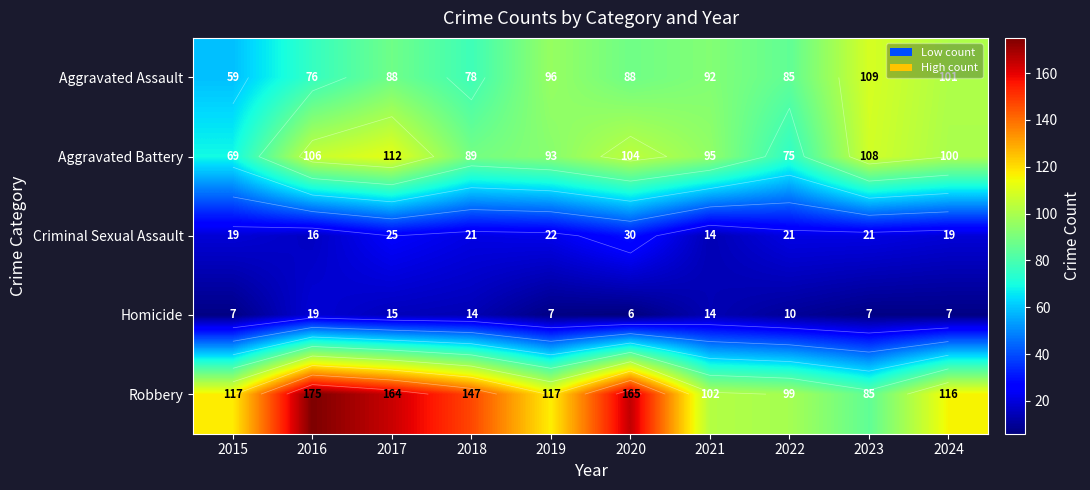

Rank the series at 2015 from highest to lowest value.

Robbery, Aggravated Battery, Aggravated Assault, Criminal Sexual Assault, Homicide